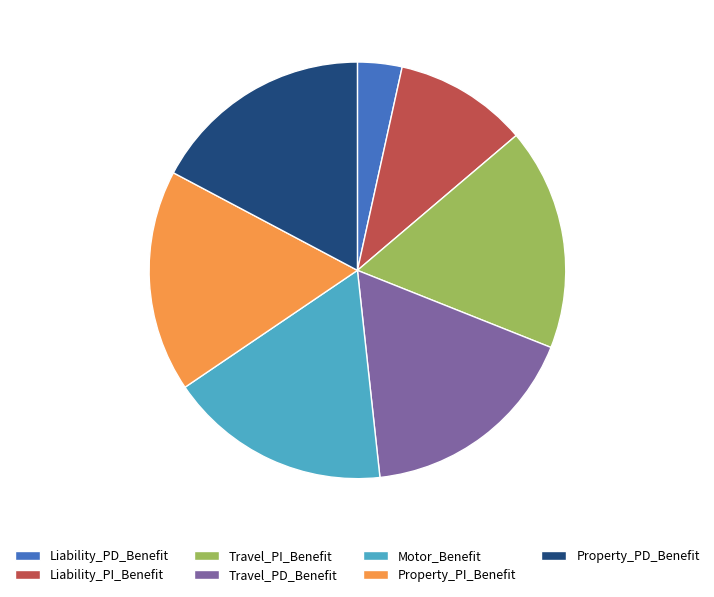

What is the smallest slice in the pie chart?

Liability_PD_Benefit